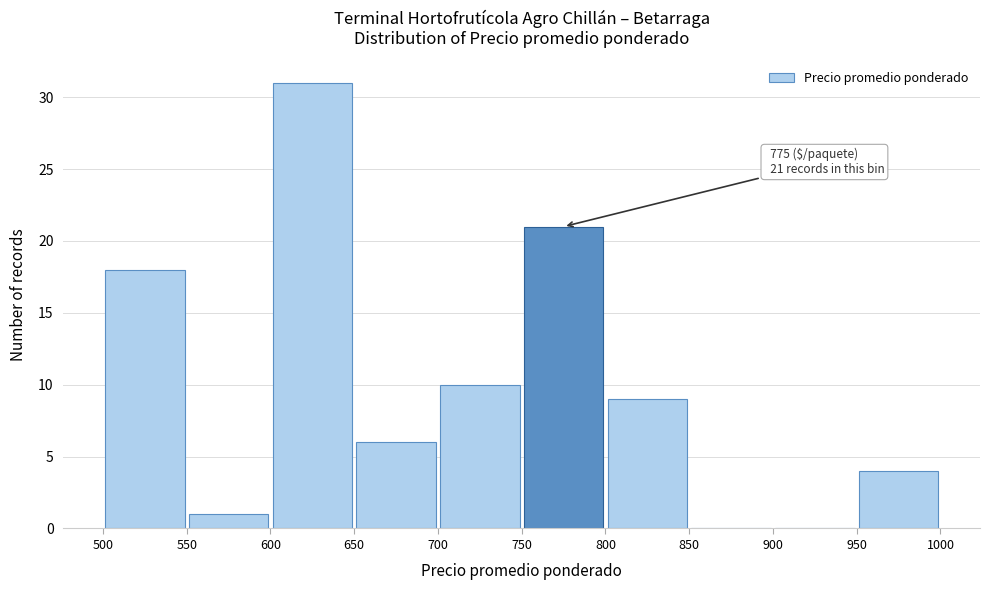

Which range on the x-axis has the tallest bar?

600 to 650